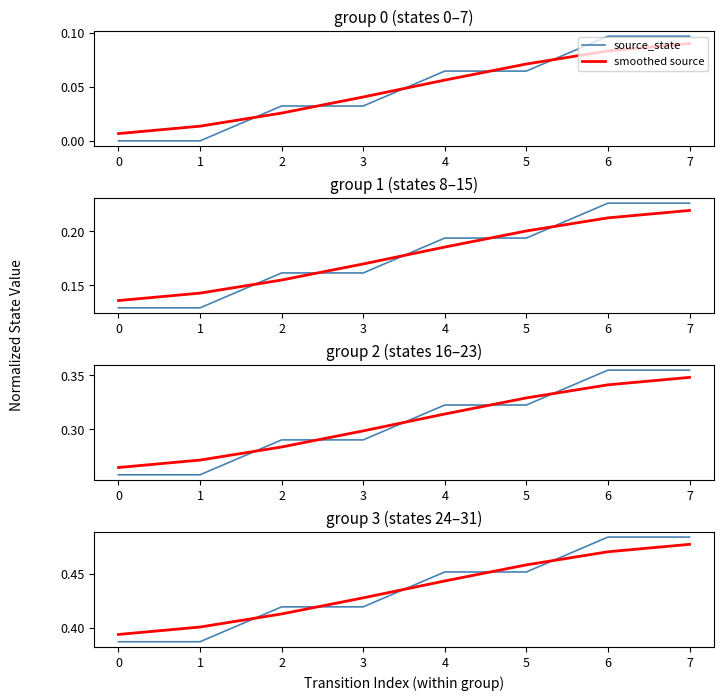

What is the difference between the second highest and minimum values in the smoothed source series?

0.1